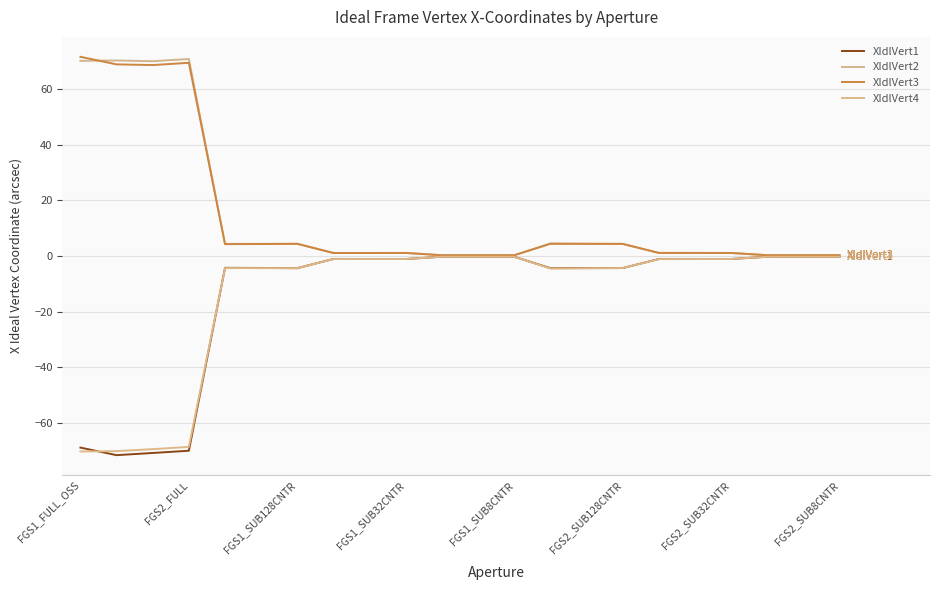

True or false: XIdlVert1 and XIdlVert2 intersect in this chart.

False